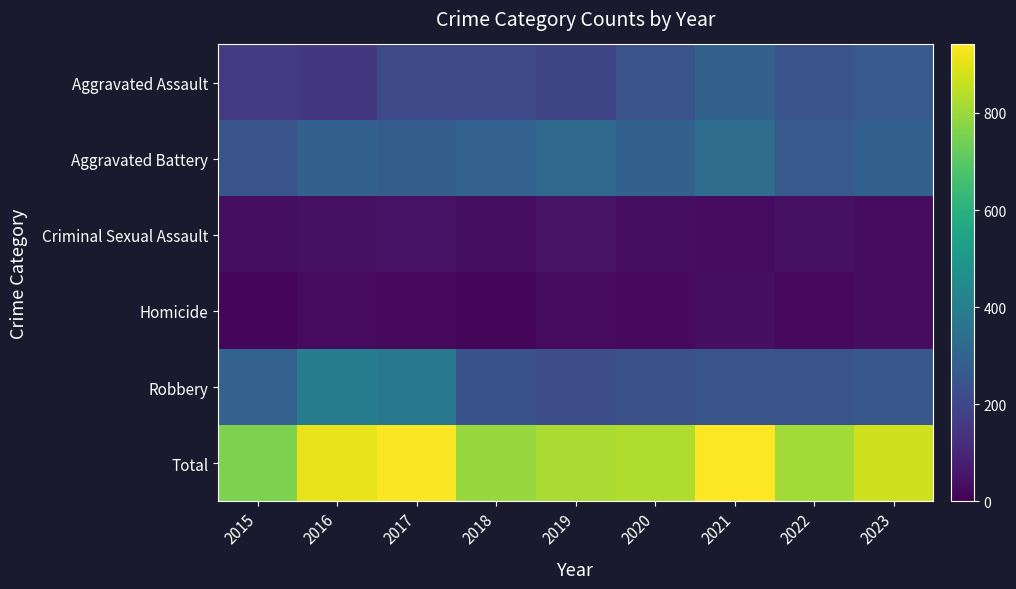

Which has a higher value, 2016 or 2017?

2017